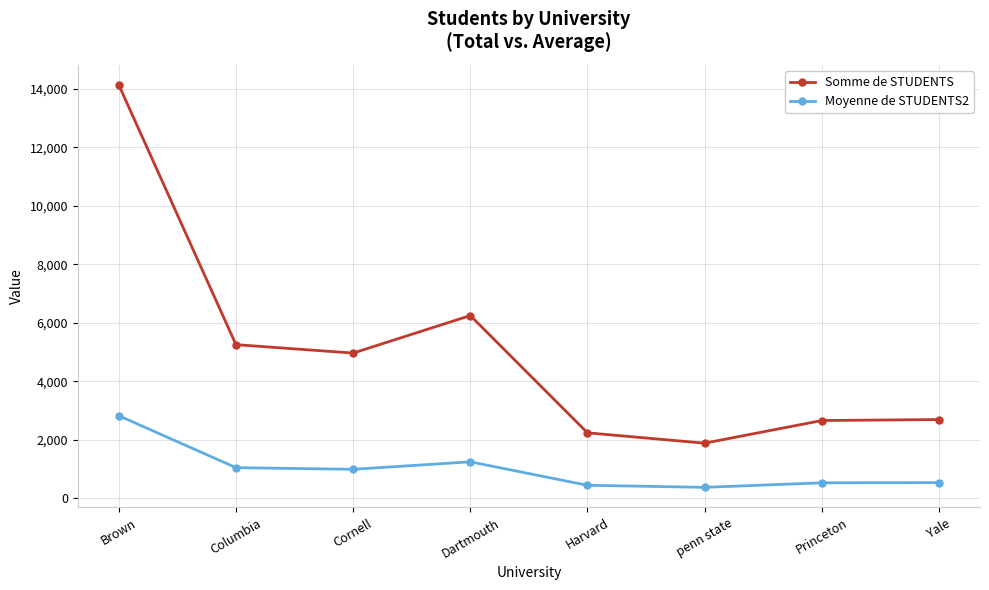

At which category does Somme de STUDENTS reach its first local valley?

Cornell